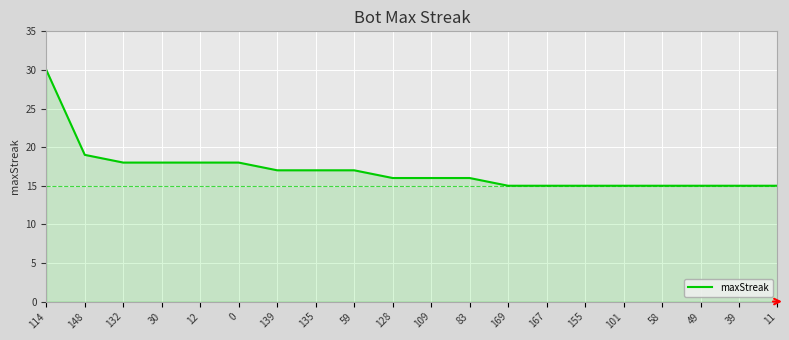

The chart shows a value of 9 at 83. True or false?

False